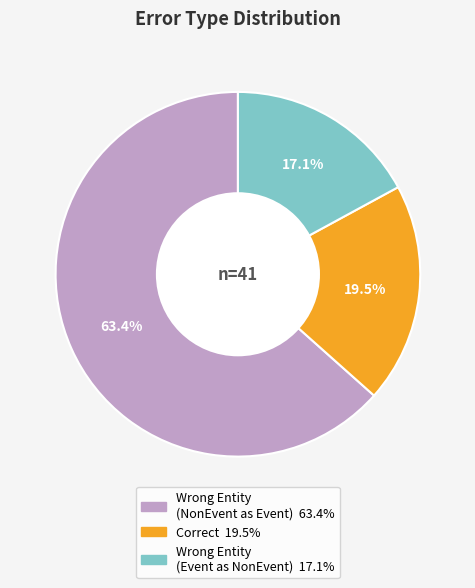

Does any single category account for the majority?

Yes